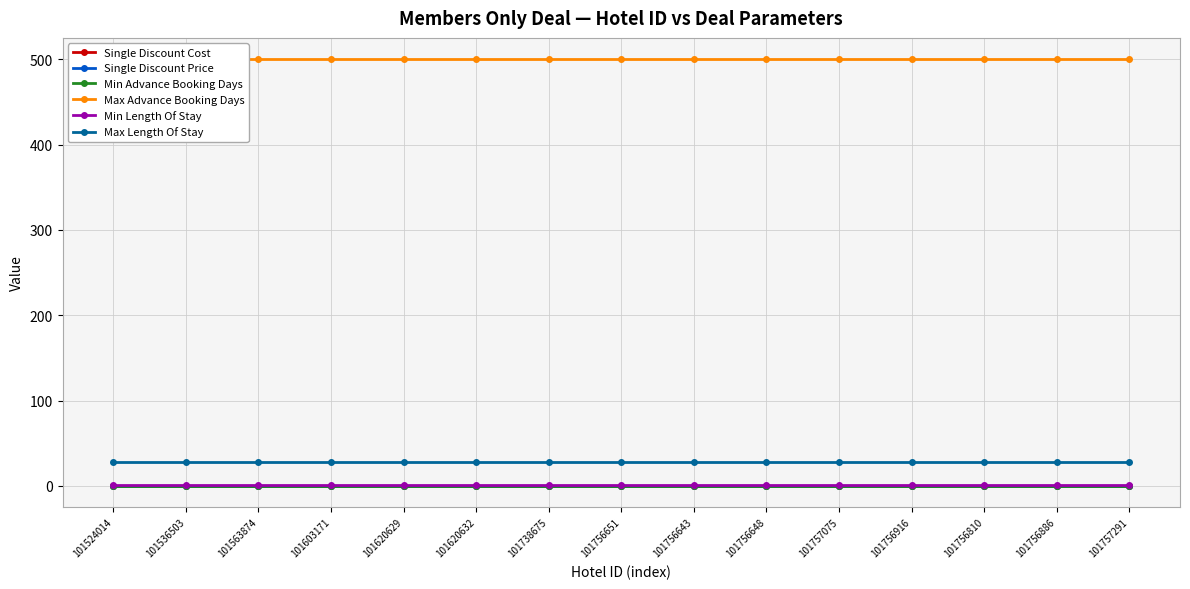

True or false: Min Advance Booking Days has more than 1 interior local peaks.

False